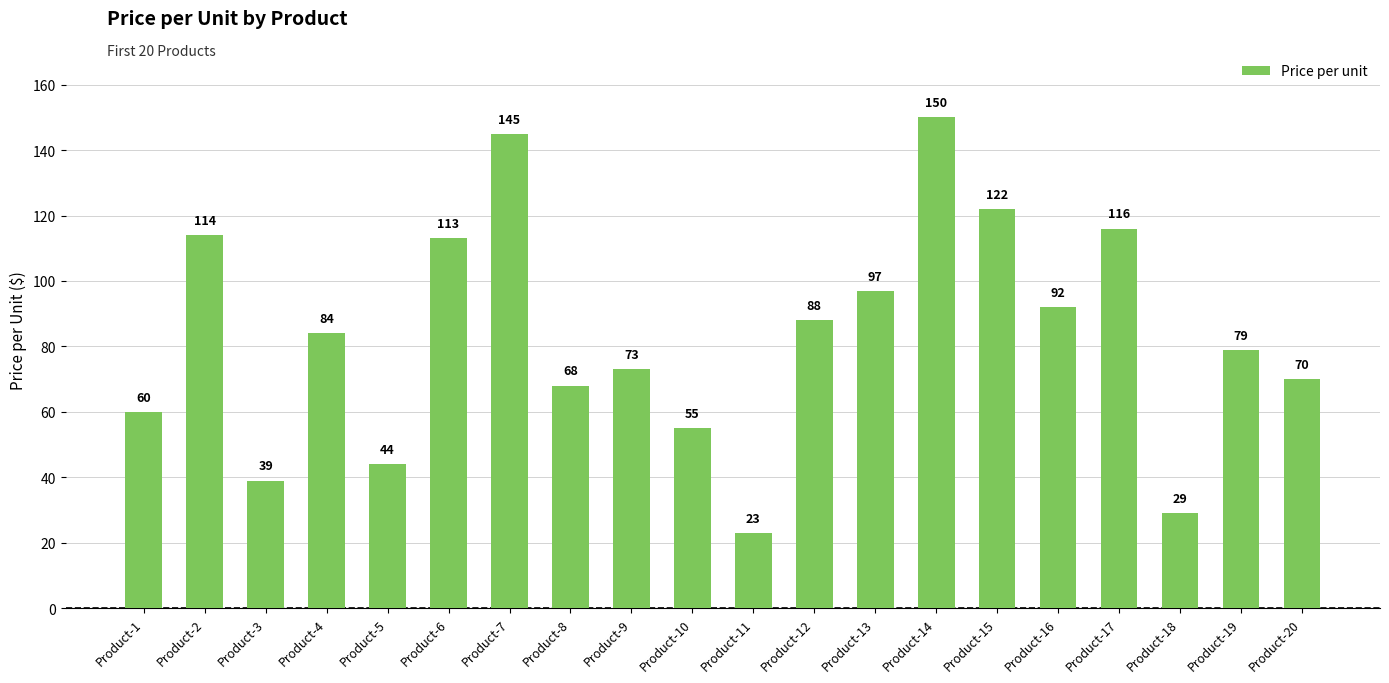

Reading right to left, transcribe all the data shown in this chart.

70	79	29	116	92	122	150	97	88	23	55	73	68	145	113	44	84	39	114	60